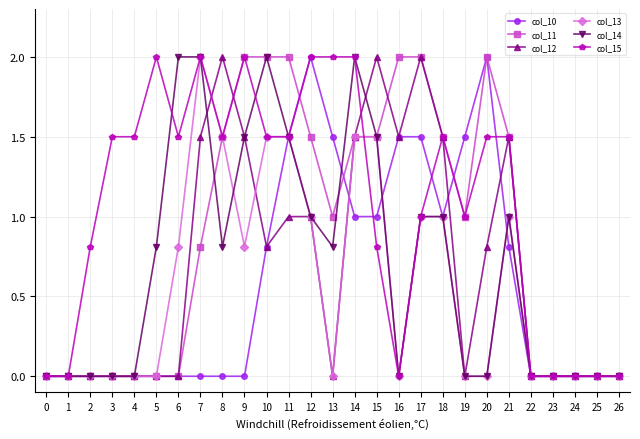

What is the value of the col_13 point at the 15th from the left?

1.5